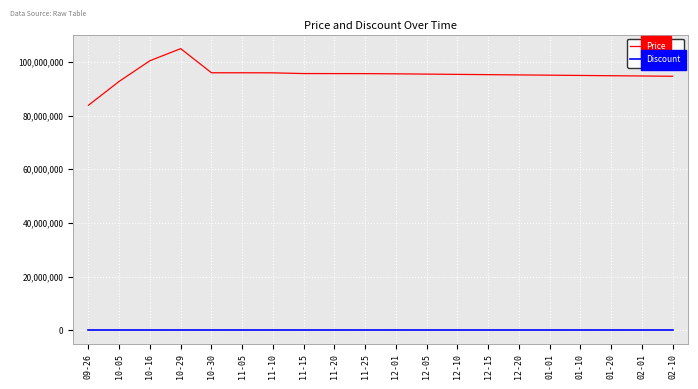

What is the difference between the Price values at 09-26 and 01-01?

11200000